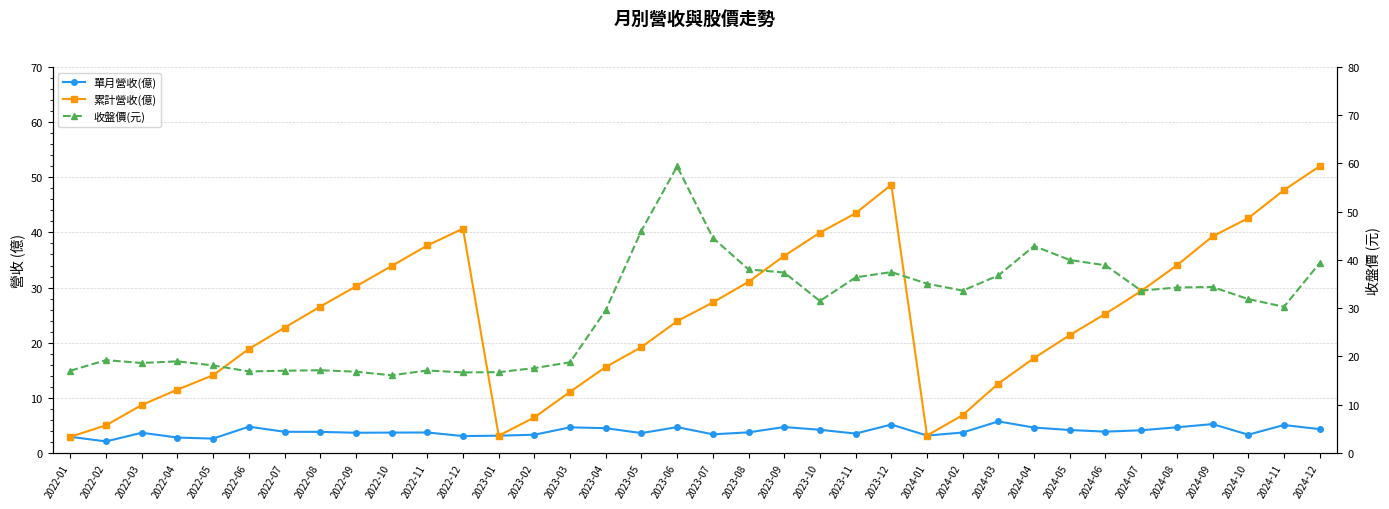

What is the difference between the 收盤價(元) values at 2022-03 and 2023-08?

19.4